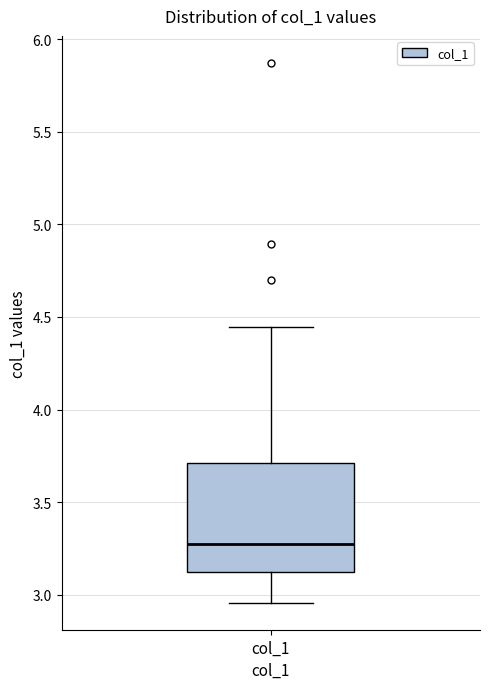

Transcribe this box plot: give where the median line is, the range the box spans, and where the two whiskers end, as read against the y-axis. The values are not printed on the chart, so give them approximately, as read against the axis.

median 3.30, box 3.10 to 3.70, whiskers 2.95 to 4.45